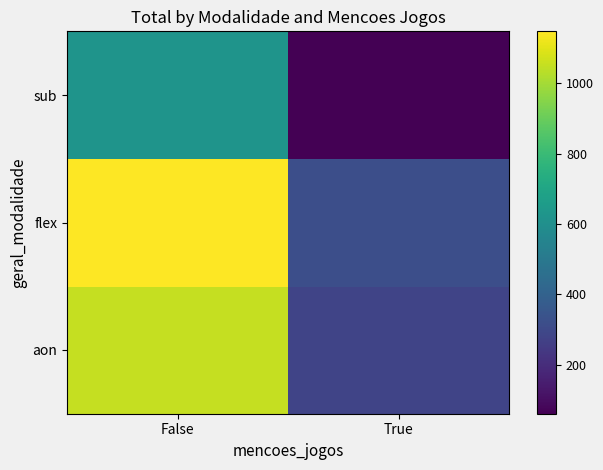

Reading left to right, extract all data points from this chart.

aon: False=1051	True=284
flex: False=1147	True=321
sub: False=623	True=61